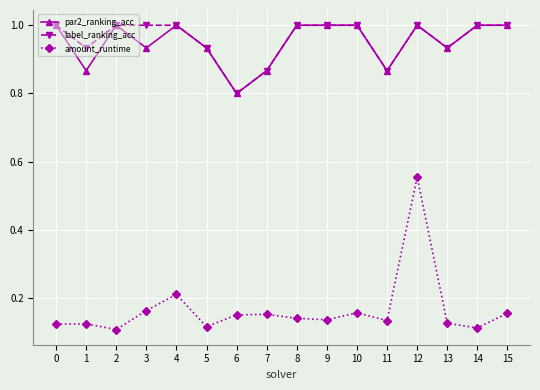

What is the greatest value displayed?

1.0